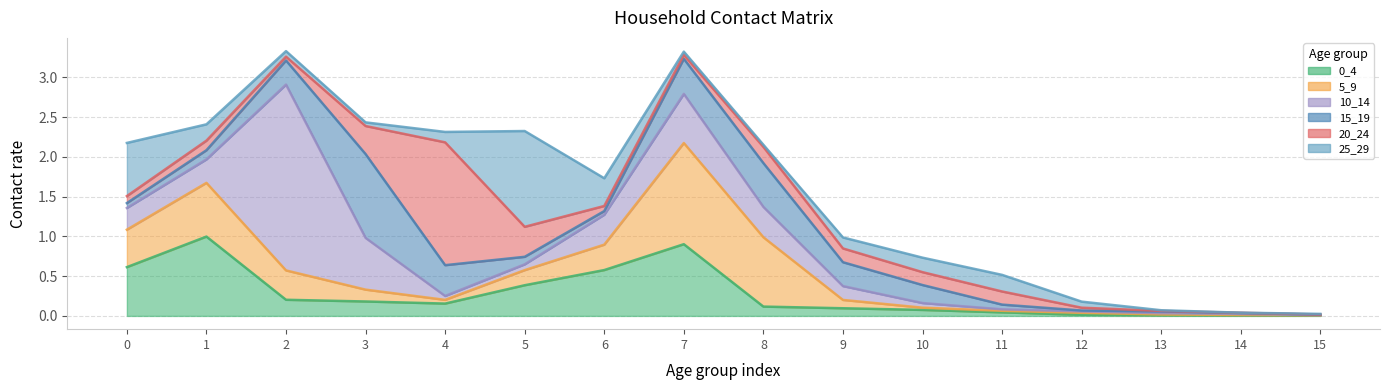

What is the total value across all series at 3?

2.4